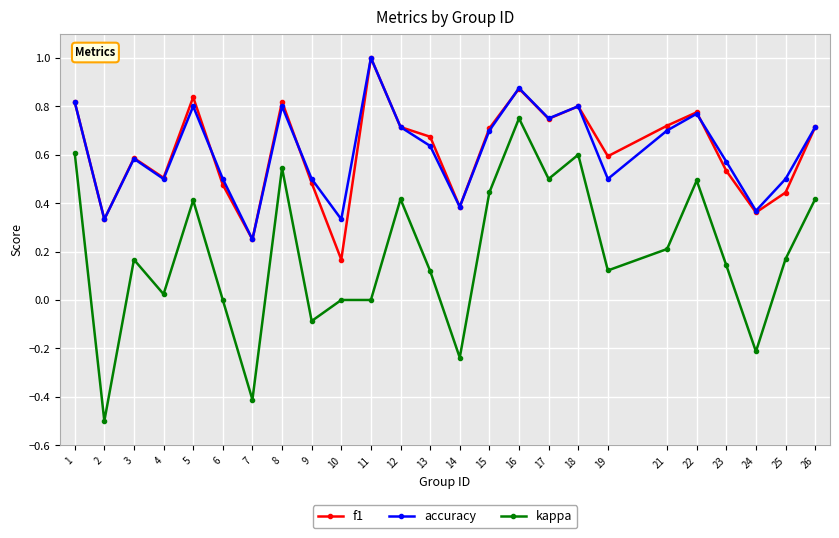

At which category is the sum across all series the highest?

16